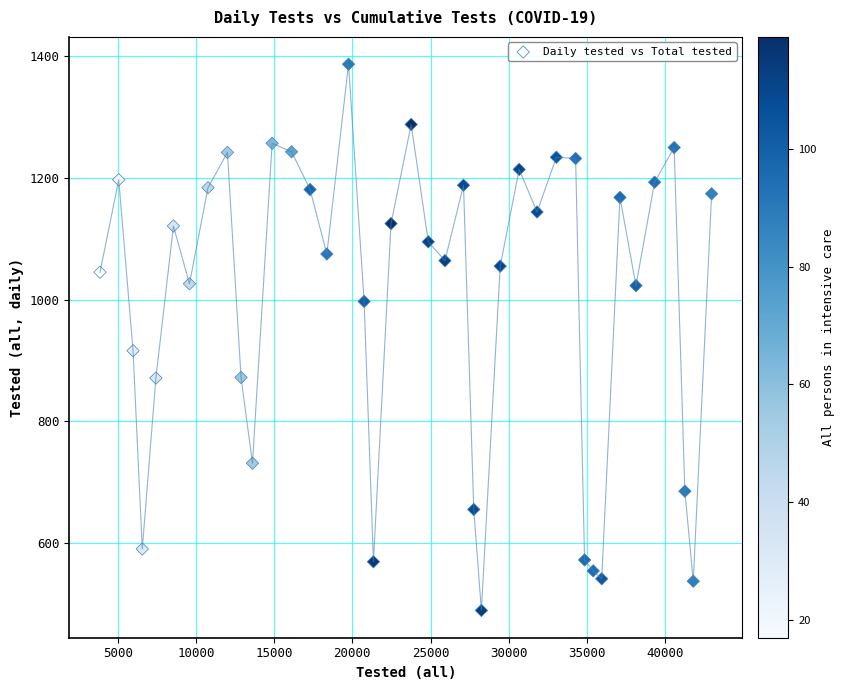

What Y value in the scatter plot is closest to 938?

916